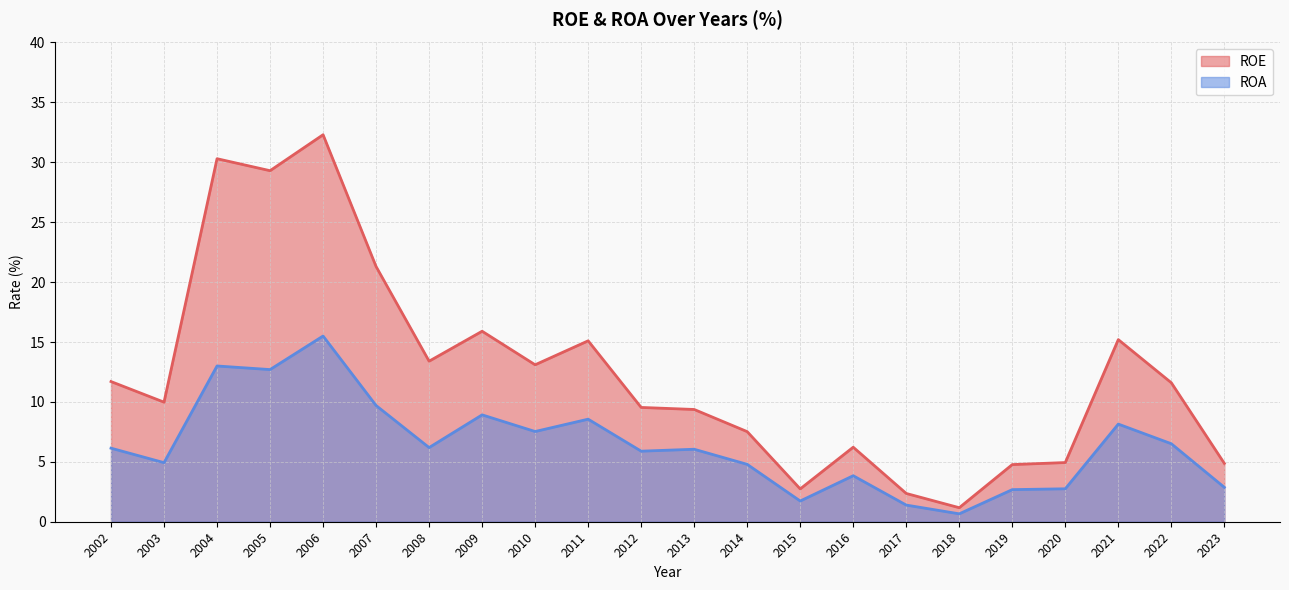

Reading left to right, extract all data points from this chart.

ROE: 2002=11.7	2003=10.0	2004=30.3	2005=29.3	2006=32.3	2007=21.3	2008=13.4	2009=15.9	2010=13.1	2011=15.1	2012=9.5	2013=9.4	2014=7.5	2015=2.7	2016=6.2	2017=2.4	2018=1.2	2019=4.8	2020=4.9	2021=15.2	2022=11.6	2023=4.9
ROA: 2002=6.1	2003=4.9	2004=13.0	2005=12.7	2006=15.5	2007=9.7	2008=6.2	2009=8.9	2010=7.5	2011=8.6	2012=5.9	2013=6.0	2014=4.8	2015=1.7	2016=3.8	2017=1.4	2018=0.7	2019=2.7	2020=2.8	2021=8.2	2022=6.5	2023=2.9